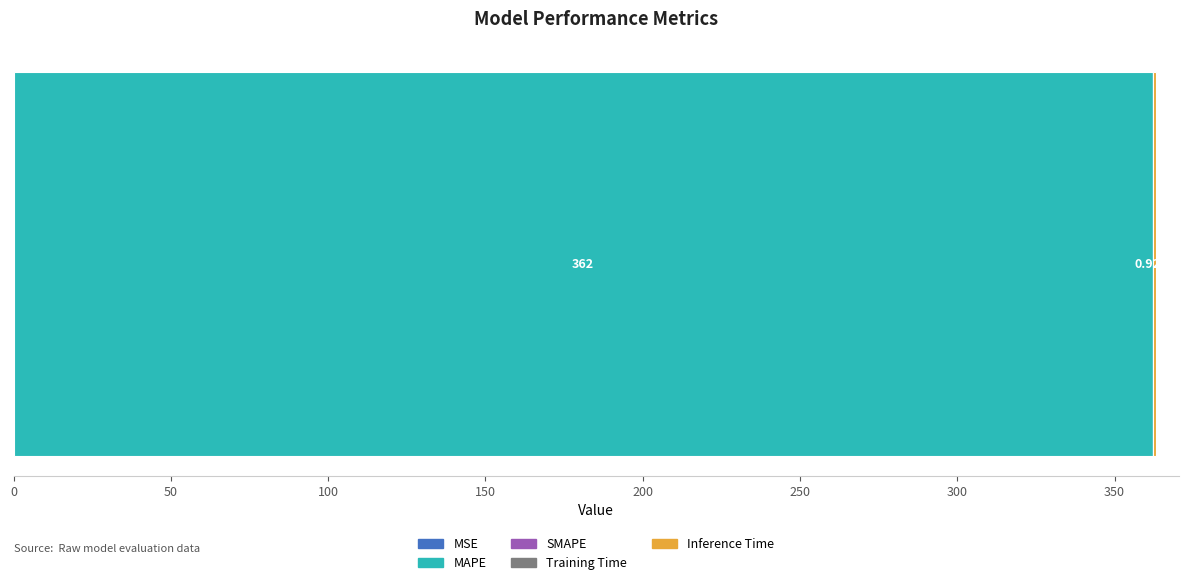

How many series are shown in this chart?

4